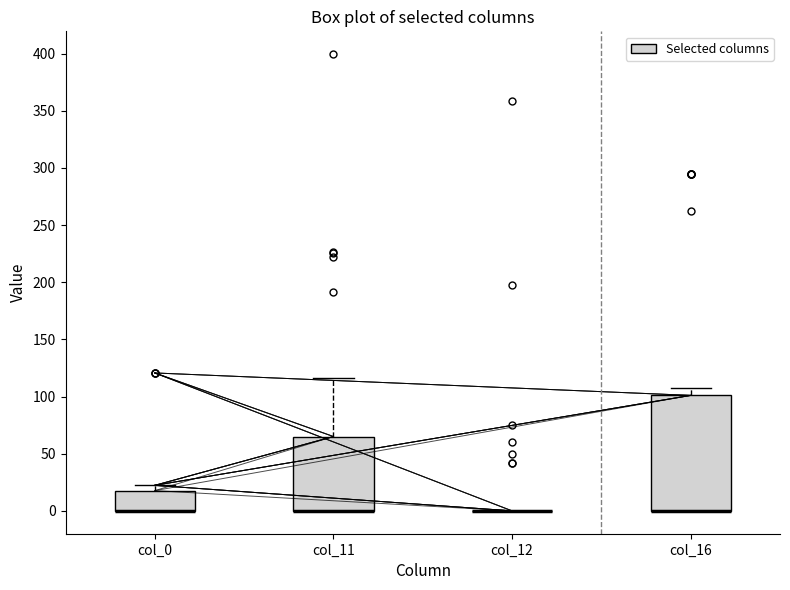

Reading left to right, transcribe this box plot: for each box, give where its median line is, the range the box spans, and where its two whiskers end, as read against the y-axis. The values are not printed on the chart, so give them approximately, as read against the axis.

col_0: median 0 (drawn on the box's lower edge), box 0 to 20, whiskers 0 to 20 (just above the box's upper edge)
col_11: median 0 (drawn on the box's lower edge), box 0 to 65, whiskers 0 to 115
col_12: box collapsed to a line at 0, whiskers 0 to 0
col_16: median 0 (drawn on the box's lower edge), box 0 to 100, whiskers 0 to 105